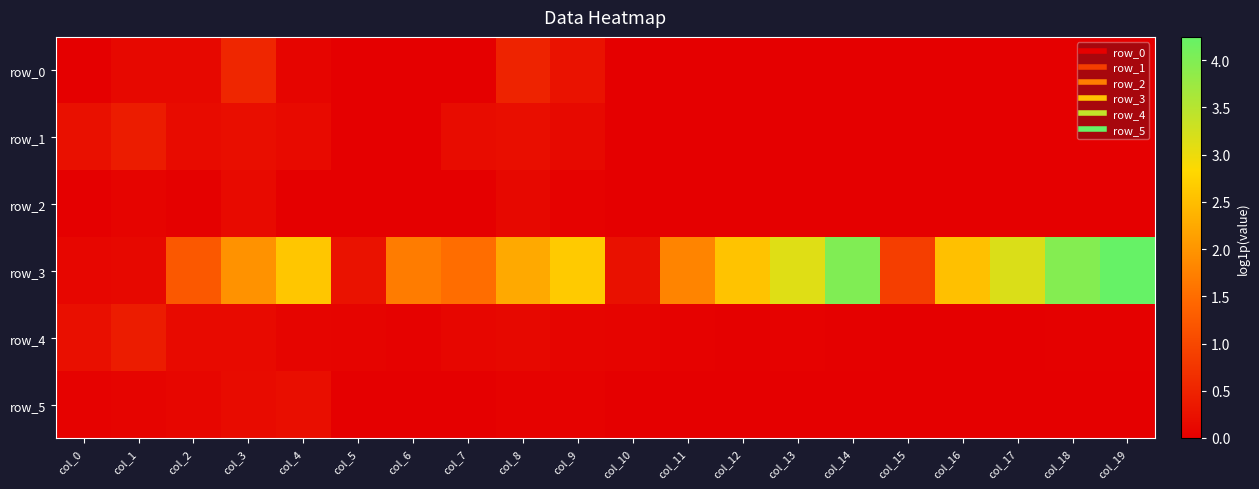

Is the value of row_5 at col_3 greater than the value of row_0 at col_5?

Yes